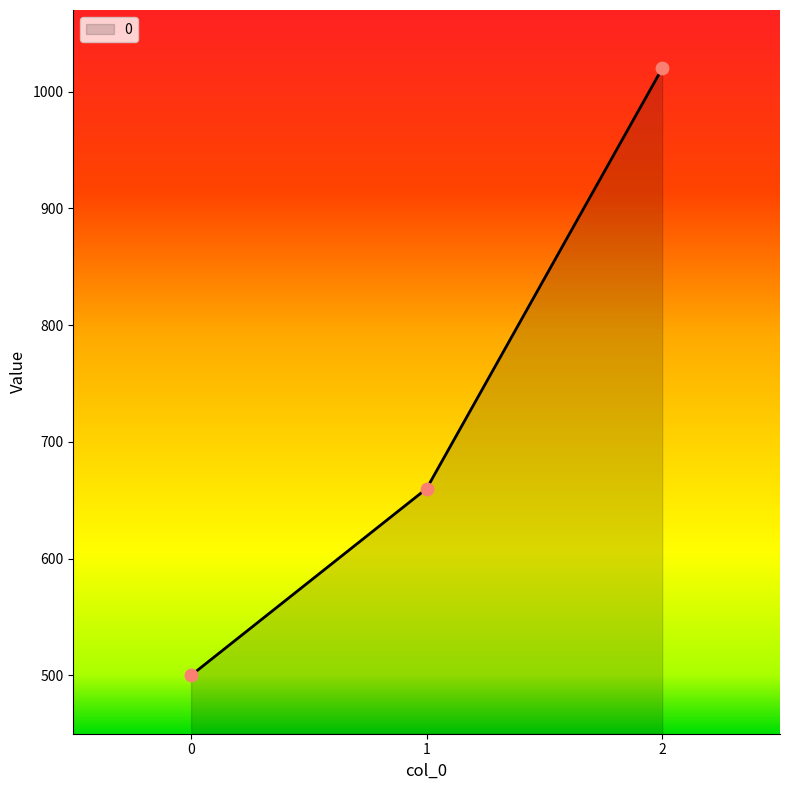

Approximately how many times larger is the value at 2 compared to 0?

2.0